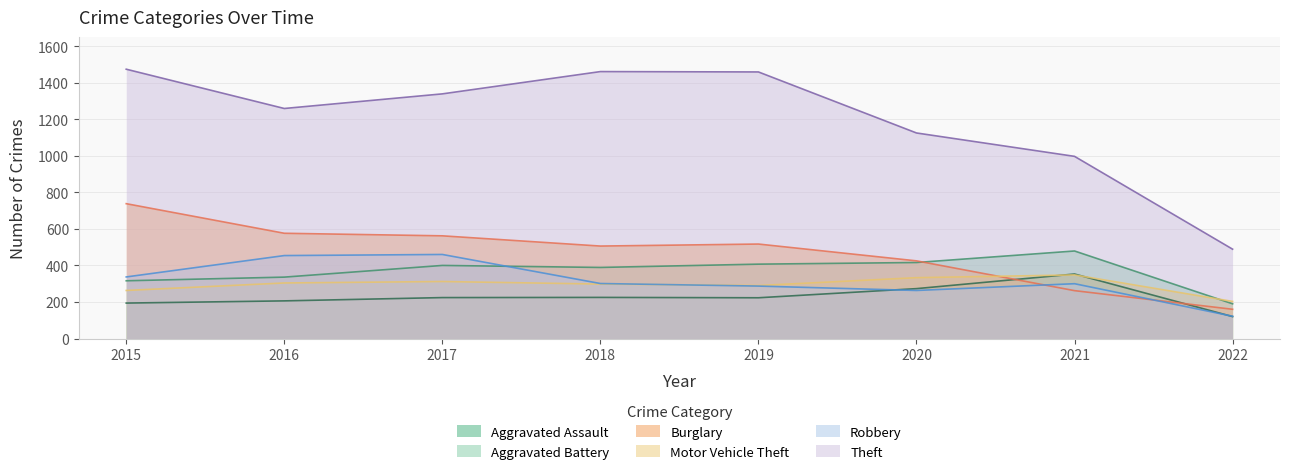

At which label does Aggravated Assault reach its minimum?

2022